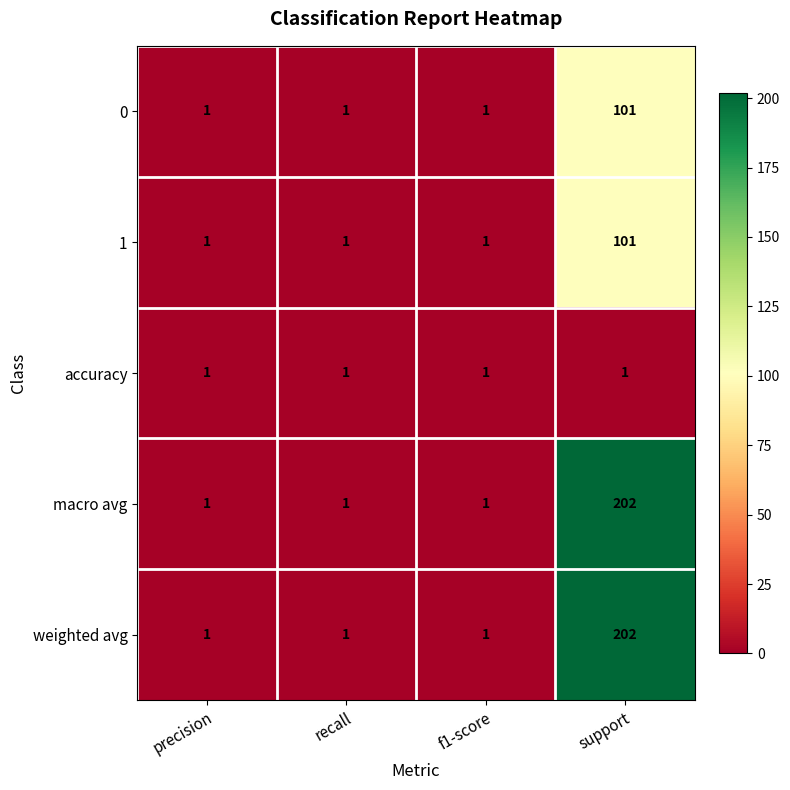

Count the 1 values in the range 1 to 101.

4